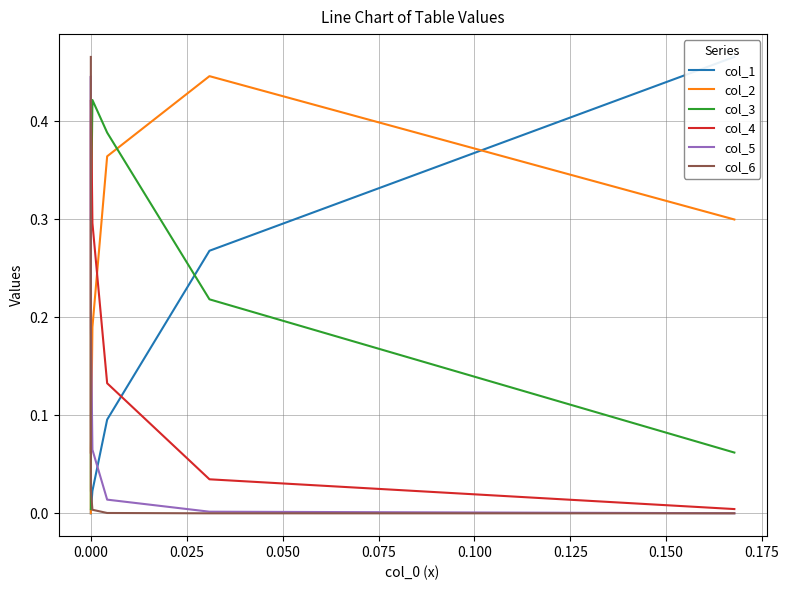

What is the spread (max minus min) of values at 0.000?

0.4